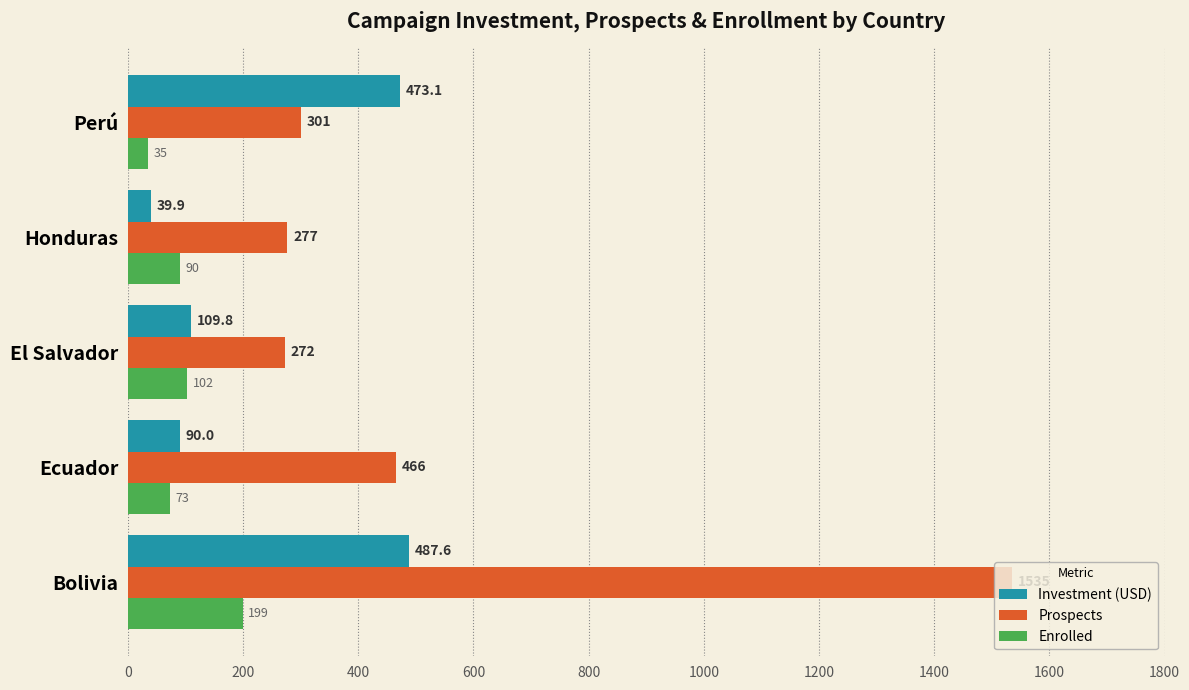

The value of Investment (USD) at Perú is 672.8. True or false?

False